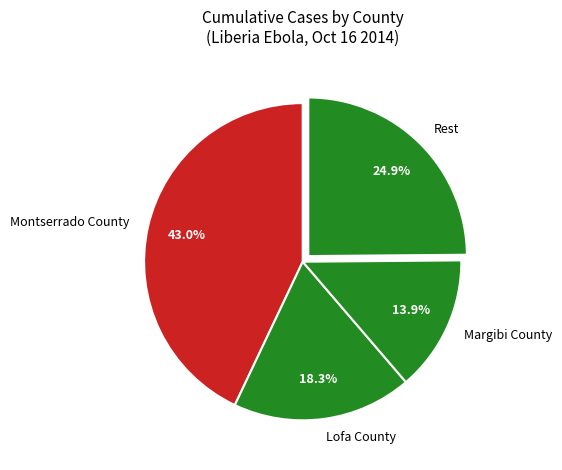

How much of the chart is everything except Montserrado County?

57.0%